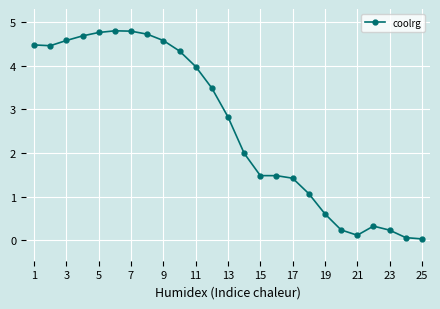

How many series are shown in this chart?

1